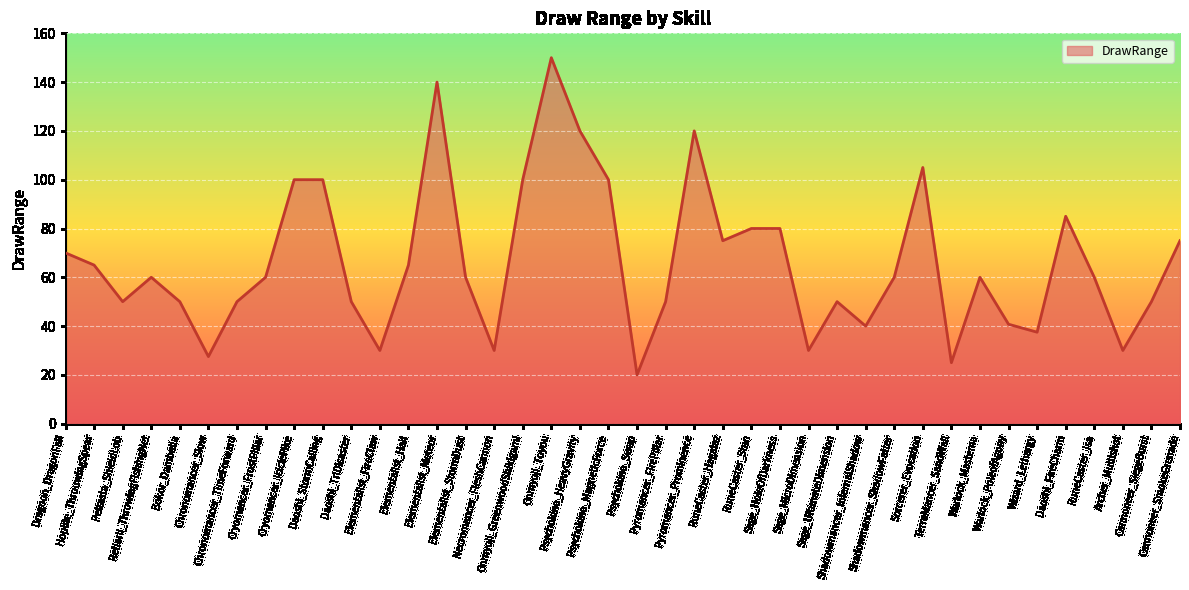

How many lines are shown in the chart?

1